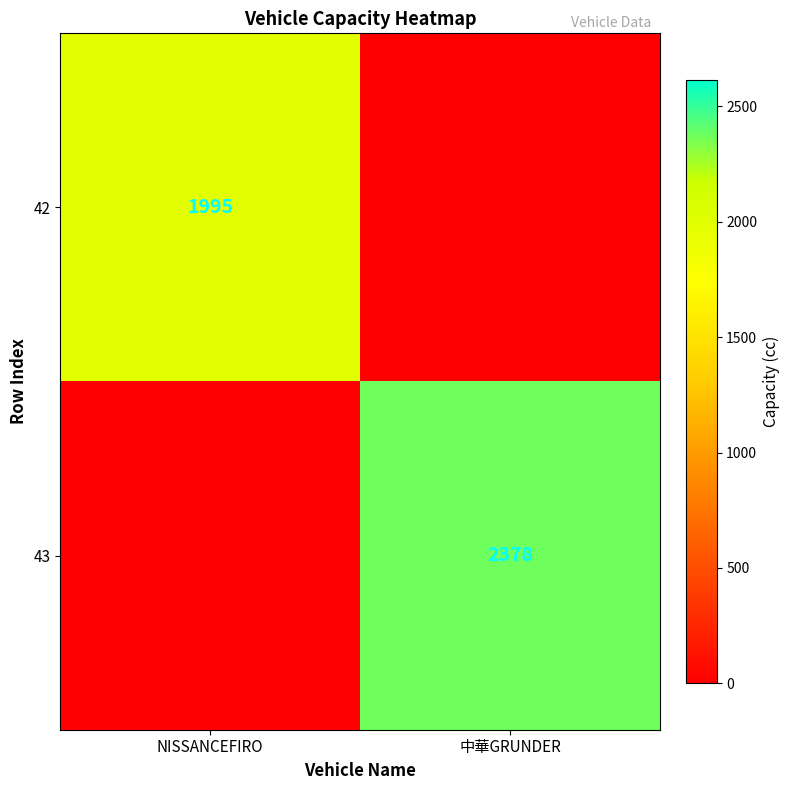

Count the number of categories in the chart.

2